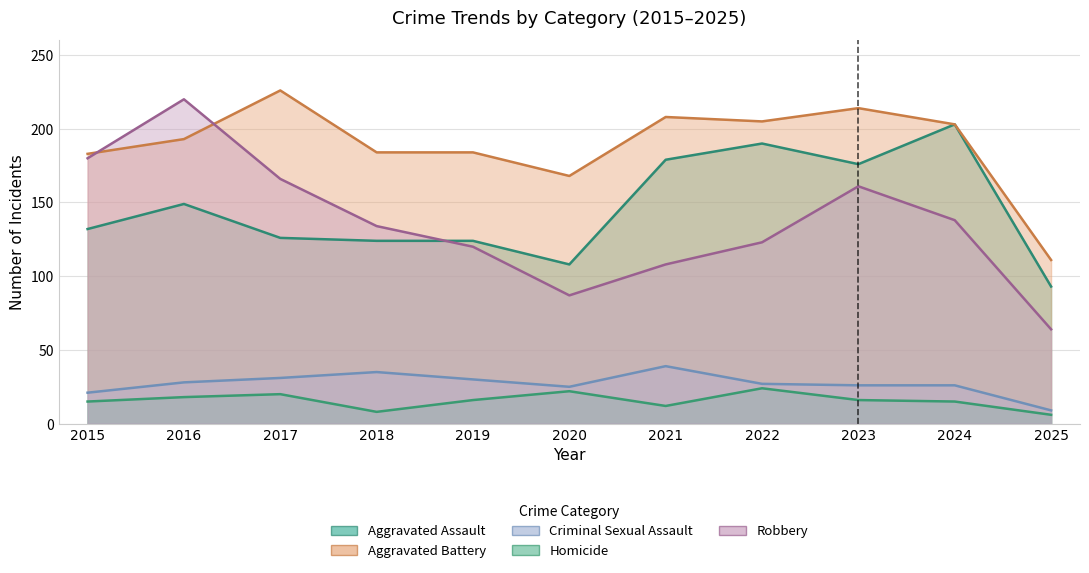

True or false: Homicide and Aggravated Assault intersect in this chart.

False